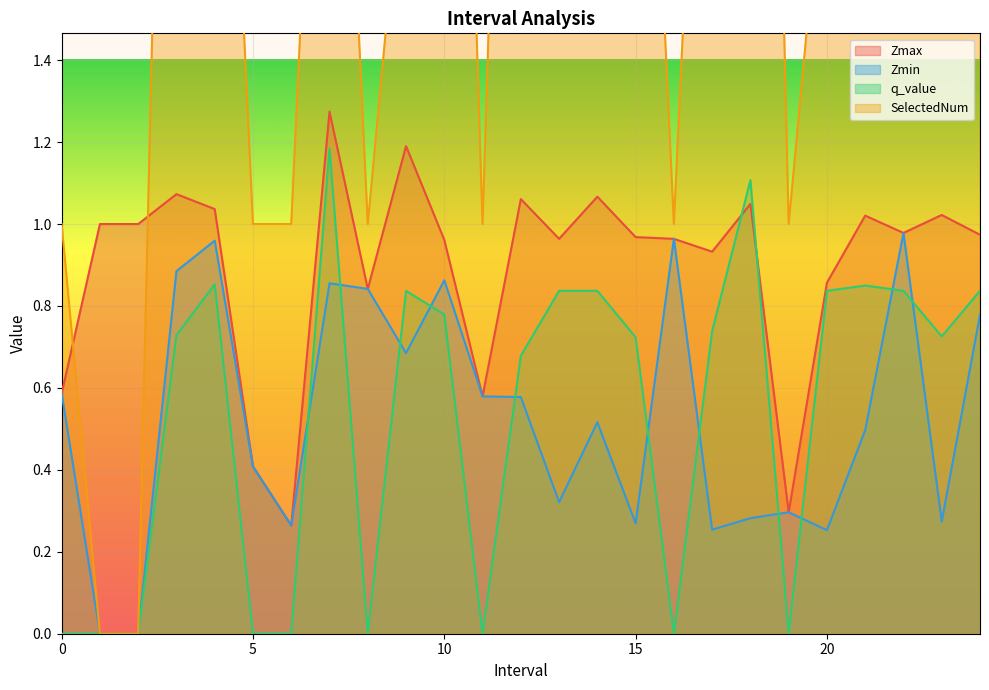

Reading right to left, list all the values displayed in this chart.

Zmax: 24.0=1.0	23.0=1.0	22.0=1.0	21.0=1.0	20.0=0.9	19.0=0.3	18.0=1.0	17.0=0.9	16.0=1.0	15.0=1.0	14.0=1.1	13.0=1.0	12.0=1.1	11.0=0.6	10.0=1.0	9.0=1.2	8.0=0.8	7.0=1.3	6.0=0.3	5.0=0.4	4.0=1.0	3.0=1.1	2.0=1.0	1.0=1.0	0.0=0.6
Zmin: 24.0=0.8	23.0=0.3	22.0=1.0	21.0=0.5	20.0=0.3	19.0=0.3	18.0=0.3	17.0=0.3	16.0=1.0	15.0=0.3	14.0=0.5	13.0=0.3	12.0=0.6	11.0=0.6	10.0=0.9	9.0=0.7	8.0=0.8	7.0=0.9	6.0=0.3	5.0=0.4	4.0=1.0	3.0=0.9	2.0=0.0	1.0=0.0	0.0=0.6
q_value: 24.0=0.8	23.0=0.7	22.0=0.8	21.0=0.8	20.0=0.8	19.0=0.0	18.0=1.1	17.0=0.7	16.0=0.0	15.0=0.7	14.0=0.8	13.0=0.8	12.0=0.7	11.0=0.0	10.0=0.8	9.0=0.8	8.0=0.0	7.0=1.2	6.0=0.0	5.0=0.0	4.0=0.9	3.0=0.7	2.0=0.0	1.0=0.0	0.0=0.0
SelectedNum: 24.0=2.0	23.0=3.0	22.0=2.0	21.0=7.0	20.0=2.0	19.0=1.0	18.0=5.0	17.0=3.0	16.0=1.0	15.0=3.0	14.0=2.0	13.0=2.0	12.0=4.0	11.0=1.0	10.0=4.0	9.0=2.0	8.0=1.0	7.0=3.0	6.0=1.0	5.0=1.0	4.0=3.0	3.0=4.0	2.0=0.0	1.0=0.0	0.0=1.0